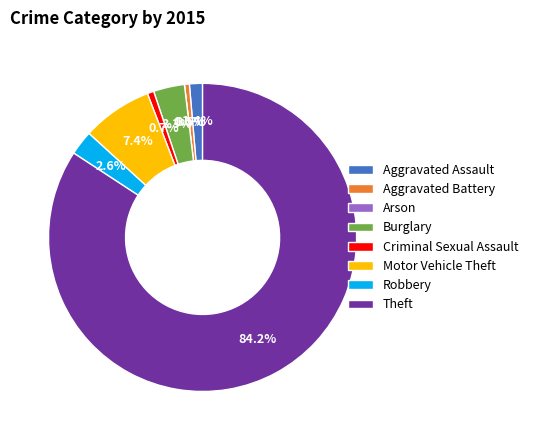

How many slices are in this pie chart?

8